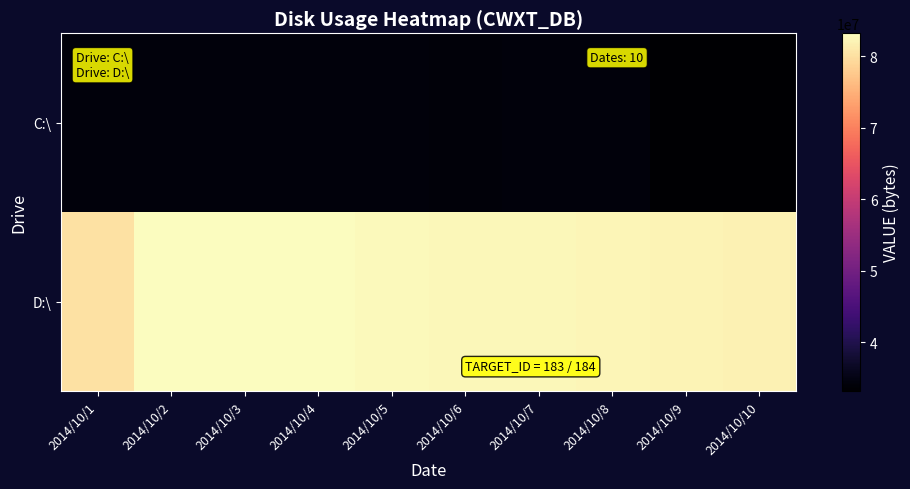

Which series has the widest spread of values?

D:\